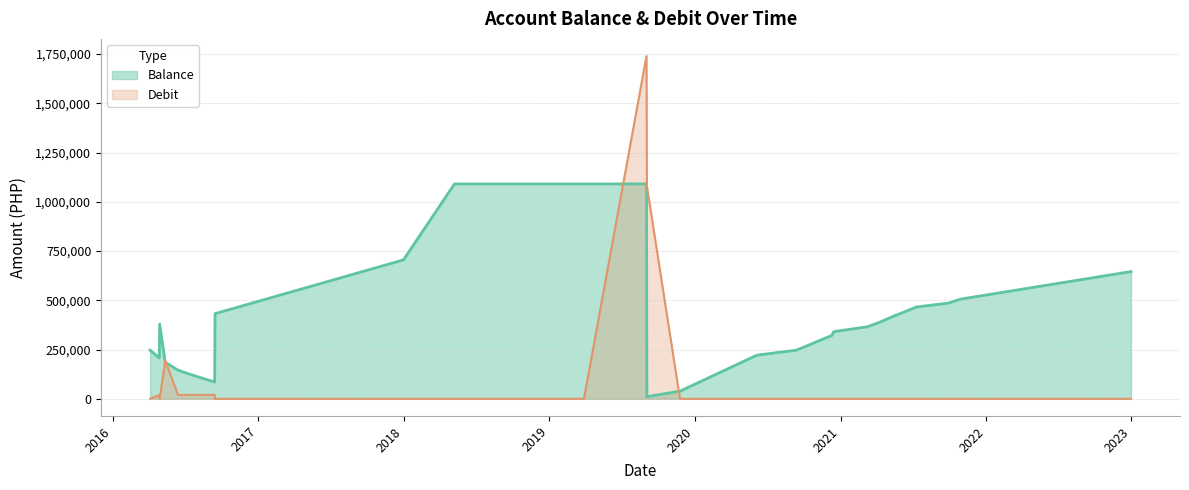

List the labels in order of Debit value, largest first.

2019-09-02, 2019-09-03, 2016-05-12, 2016-04-27, 2016-06-13, 2016-07-12, 2016-08-12, 2016-09-13, 2016-04-04, 2016-04-28, 2016-09-14, 2017-12-31, 2018-05-08, 2019-03-29, 2019-11-25, 2020-06-05, 2020-09-11, 2020-10-12, 2020-11-10, 2020-12-10, 2020-12-15, 2021-03-10, 2021-04-12, 2021-05-10, 2021-06-10, 2021-07-10, 2021-09-29, 2021-10-29, 2022-12-31